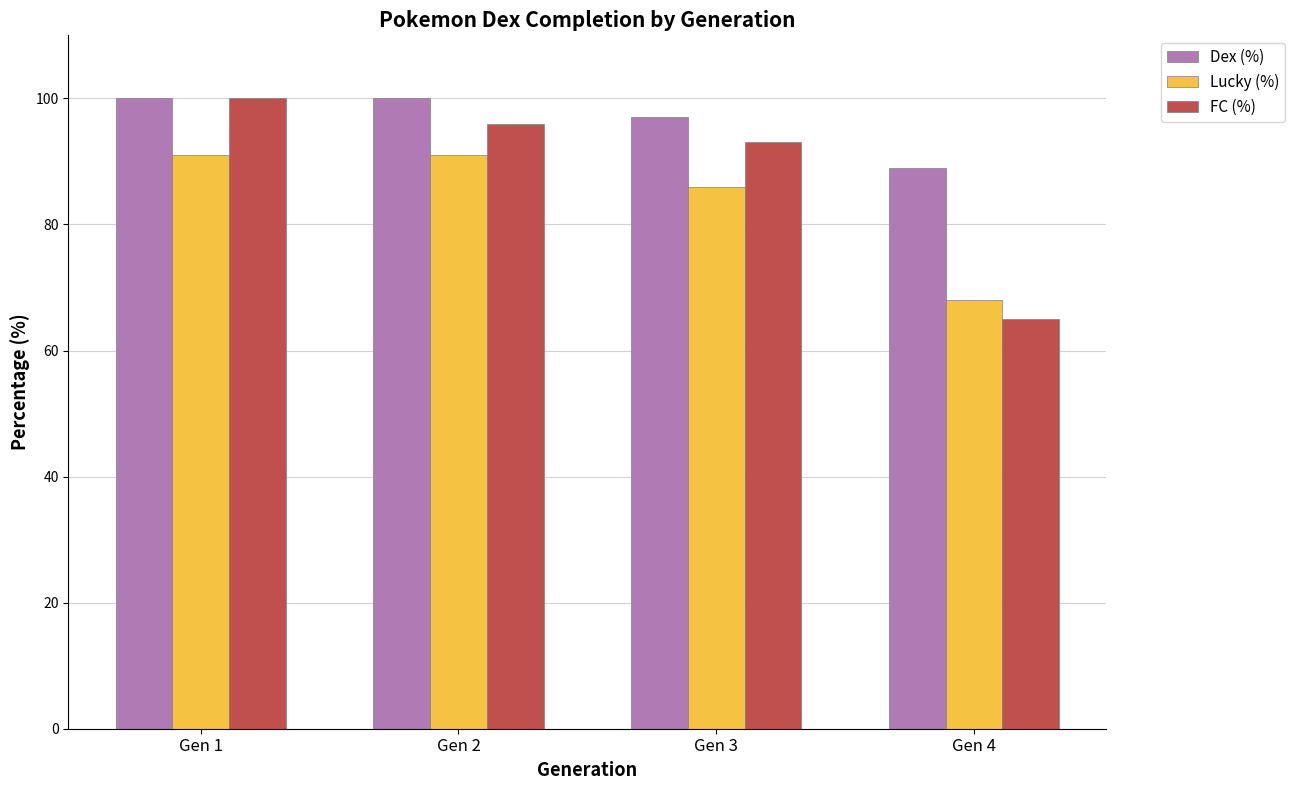

Rank the series at Gen 3 from lowest to highest value.

Lucky (%), FC (%), Dex (%)